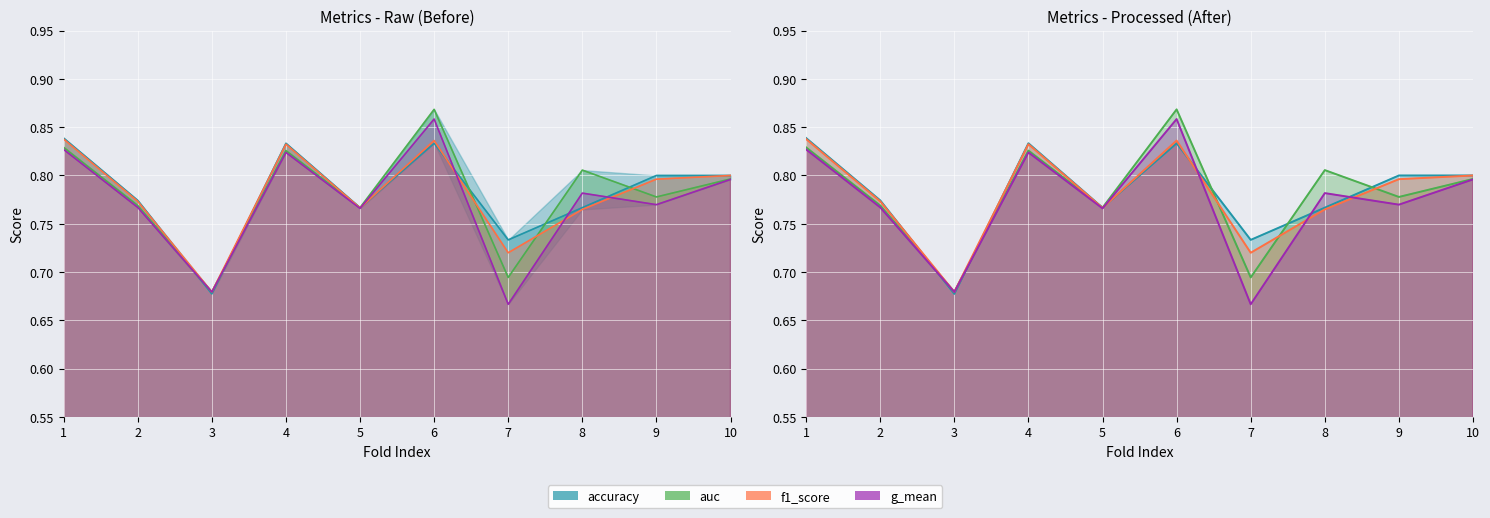

What is the approximate value of f1_score at 5?

0.8